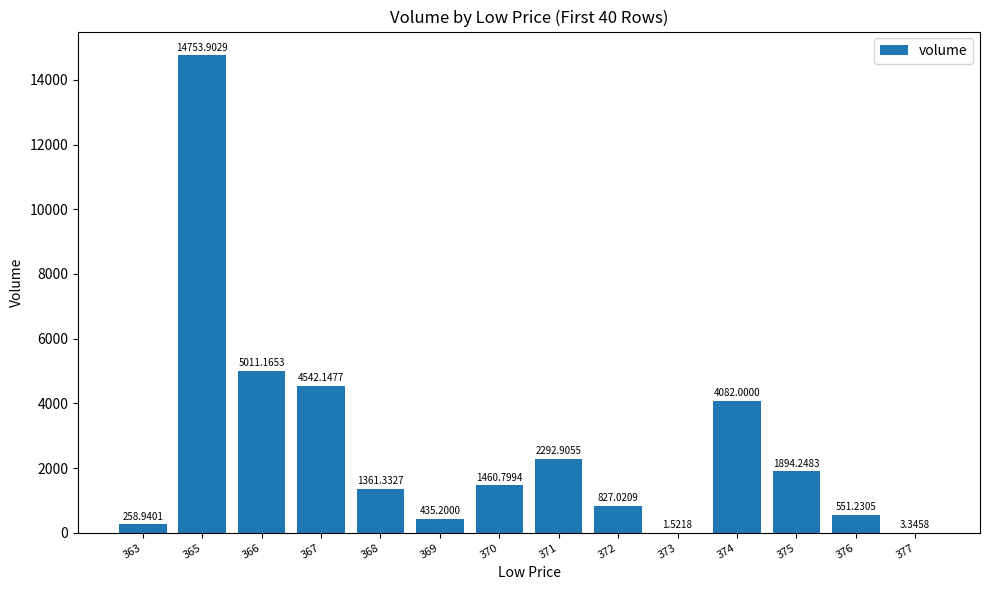

What is the sum of the values at 363 and 376?

810.2